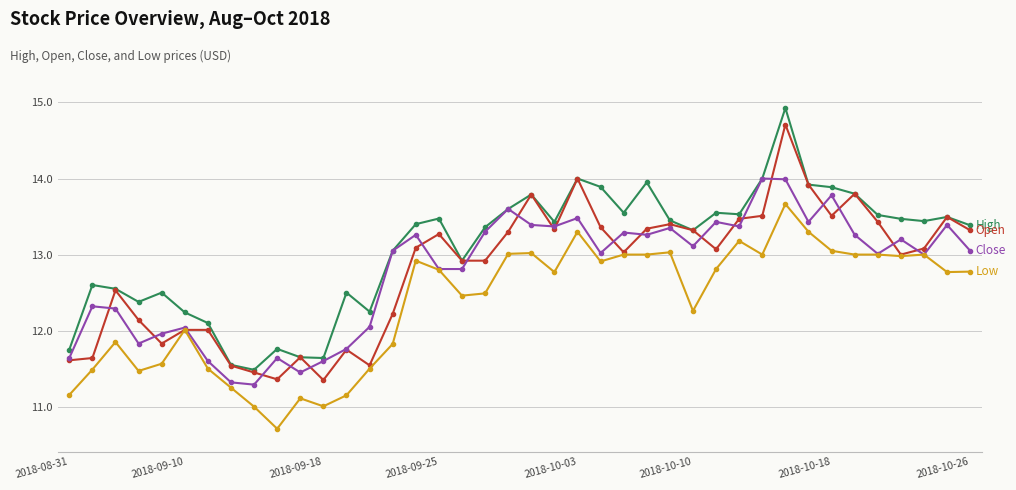

What is the smallest value displayed?

10.7